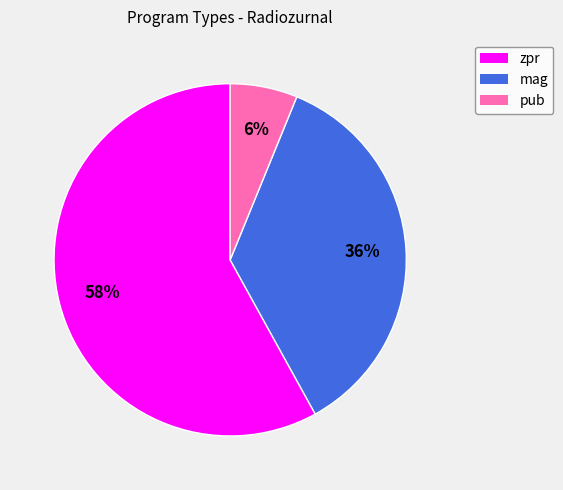

Which slice represents more than half of the pie?

zpr